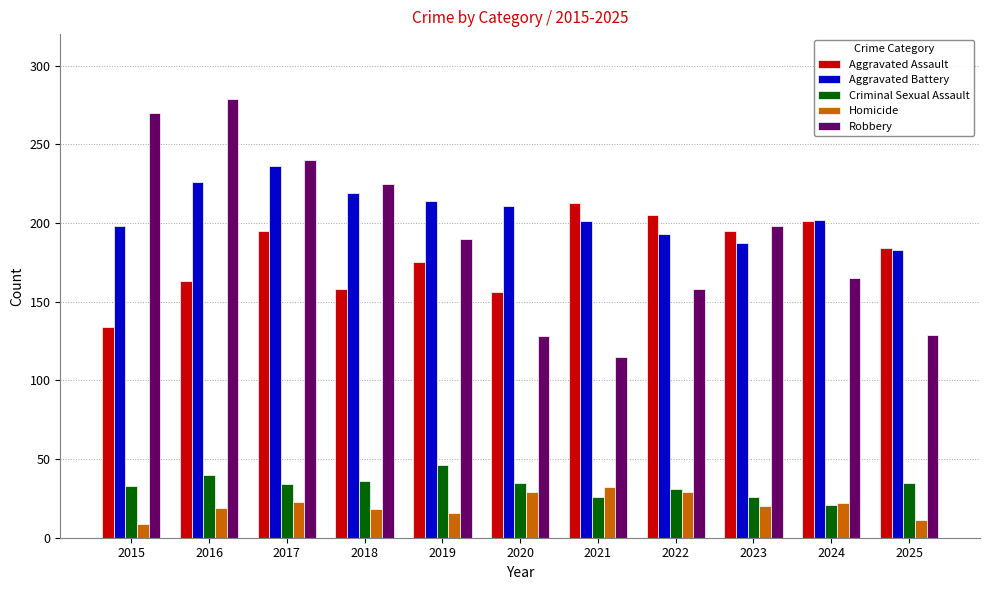

Which series changed the most between 2015 and 2018?

Robbery